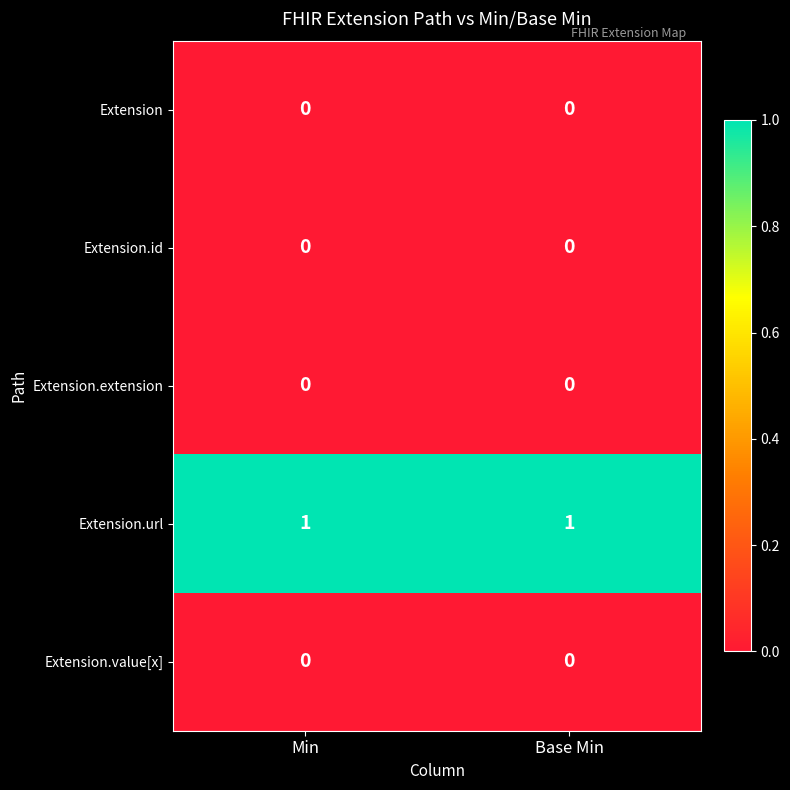

True or false: Extension.value[x] has a value of 0 at Base Min.

True